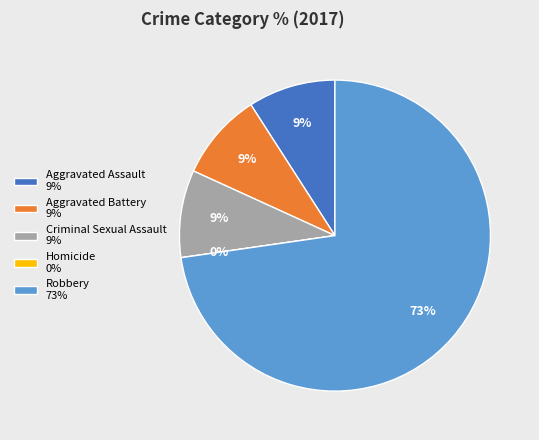

How many slices are in this pie chart?

5